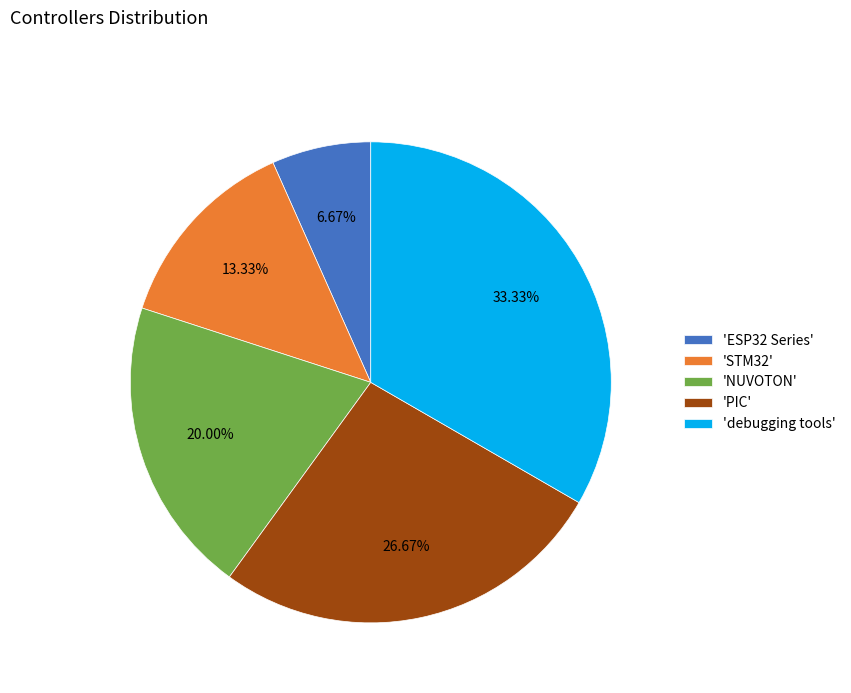

Which category has the biggest portion of the pie?

'debugging tools'